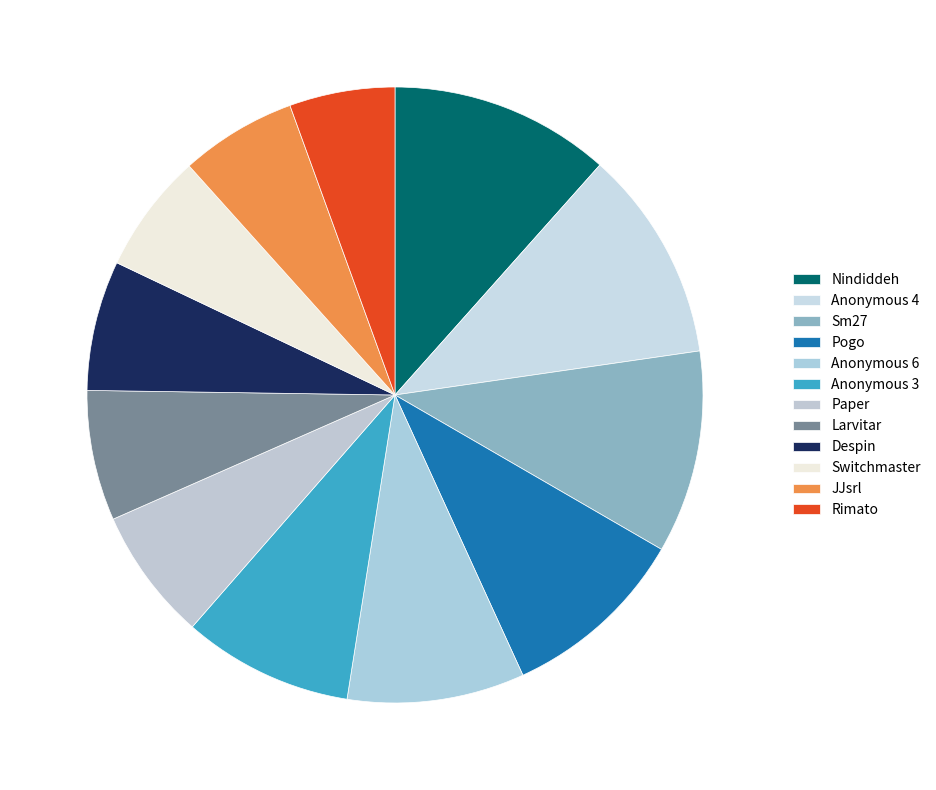

What is the ratio of the value at Switchmaster to the value at Anonymous 3?

0.7